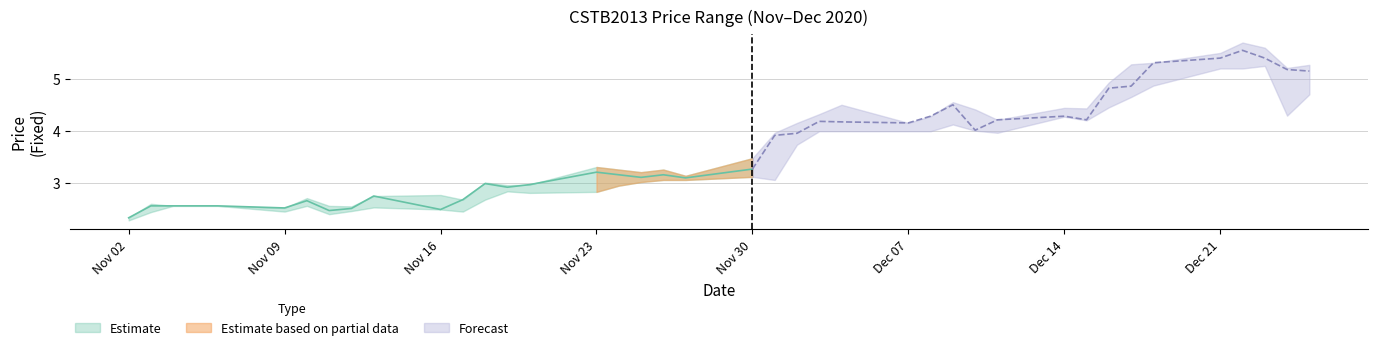

True or false: CloseFixed and HighFixed intersect in this chart.

False